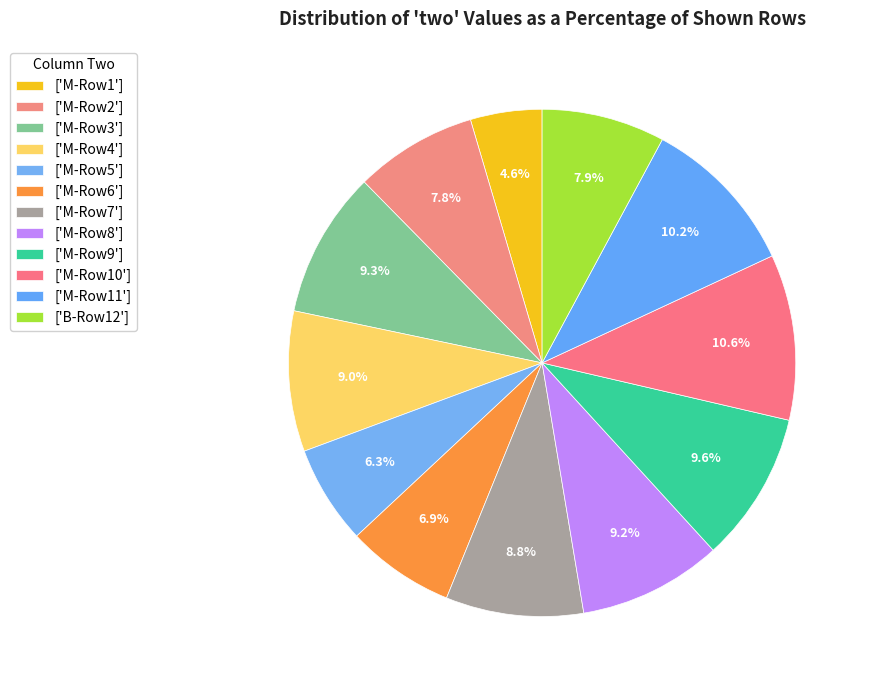

Count the number of slices in the pie.

12